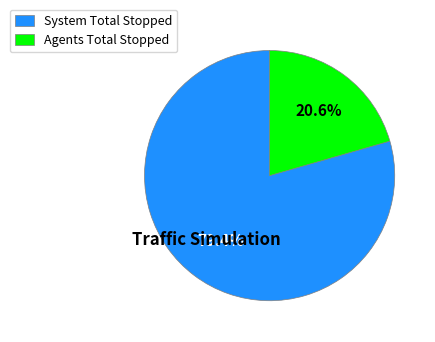

What is the total percentage of Agents Total Stopped and System Total Stopped?

100.0%